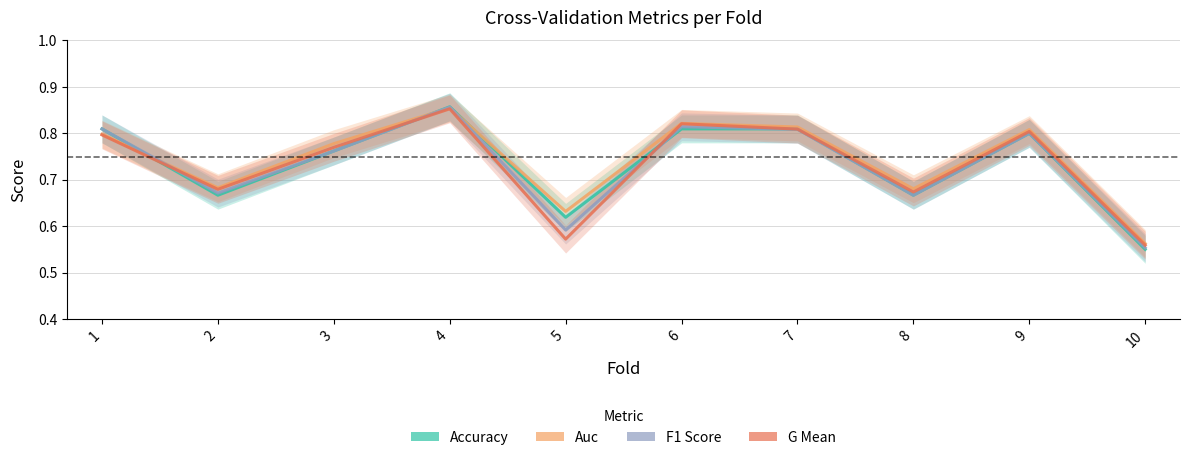

Which series has the largest total across all categories?

auc